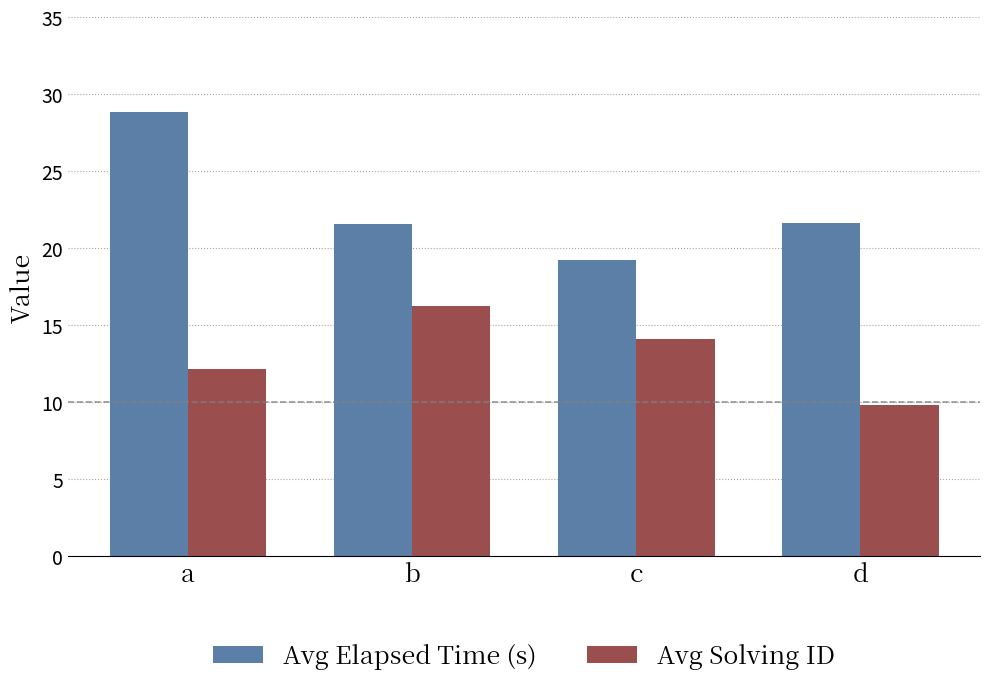

What is the value of the Avg Solving ID bar at the 4th from the left?

9.8